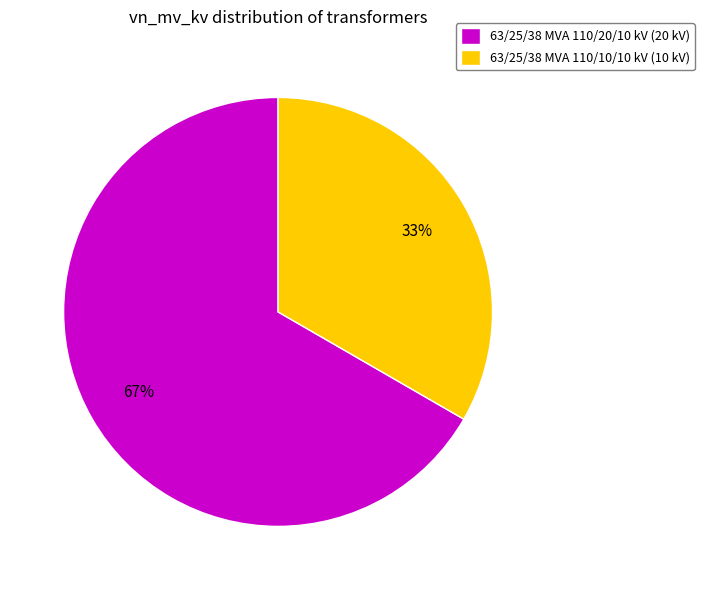

The 63/25/38 MVA 110/20/10 kV slice represents 73% of the pie. True or false?

False